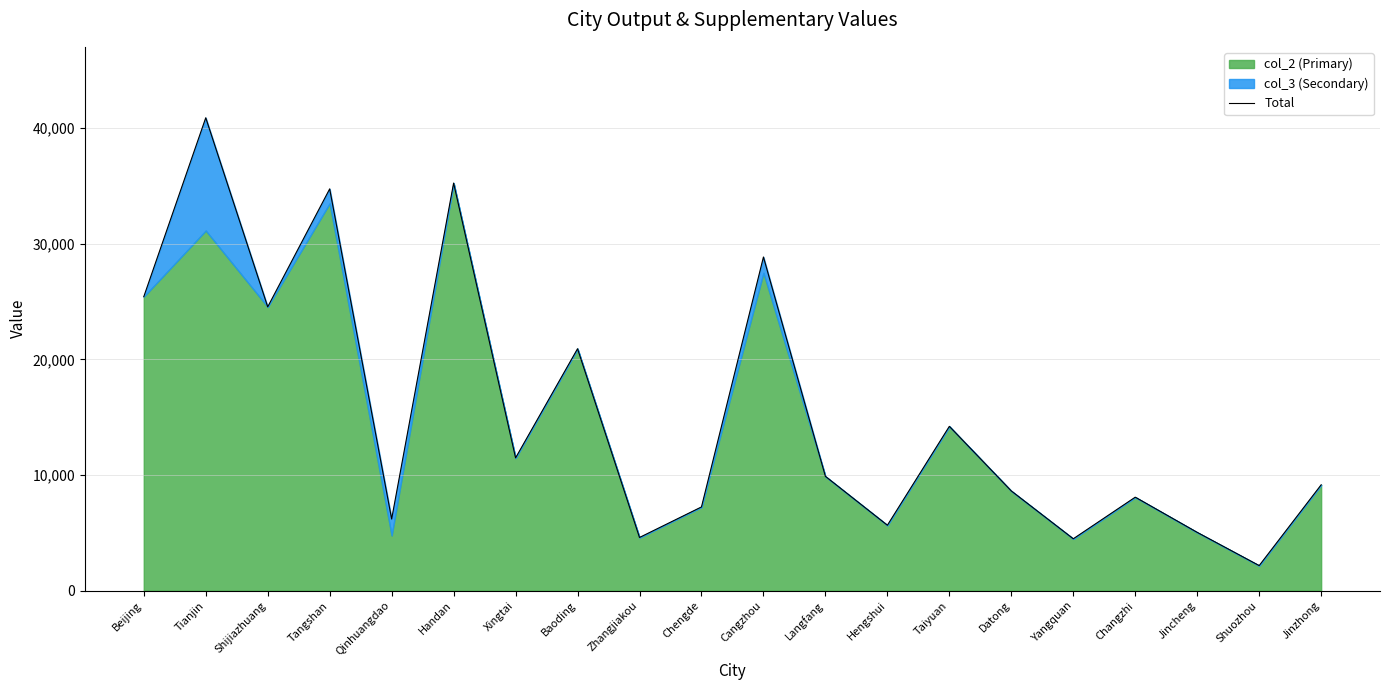

The value at Shijiazhuang is 24536. True or false?

True